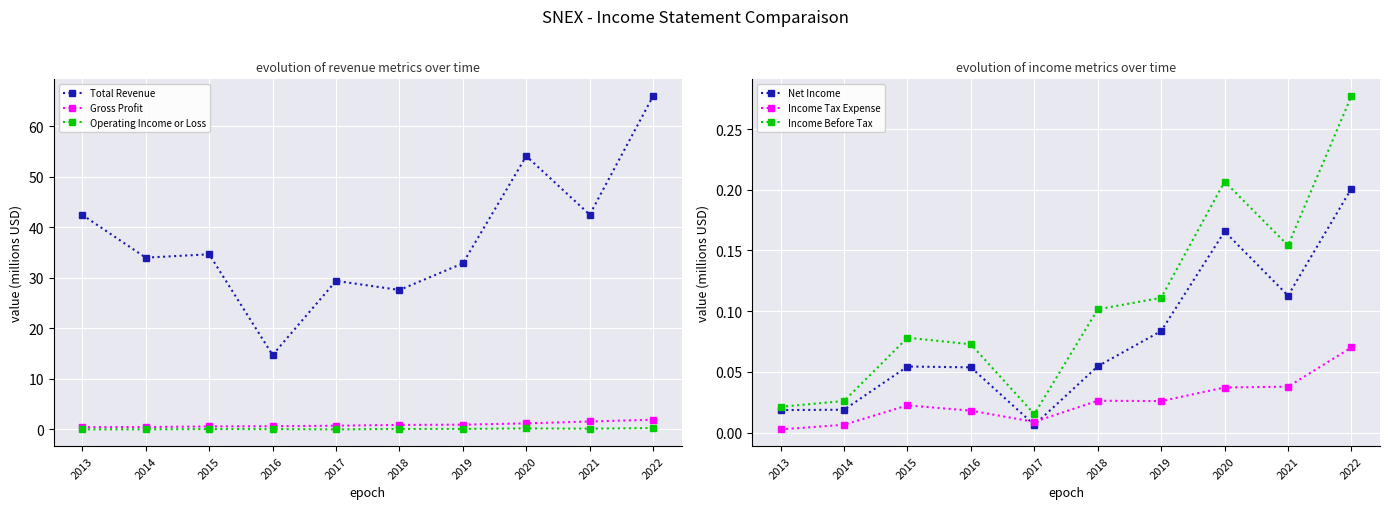

What is the value of the Total Revenue point at the 9th from the left?

42.5